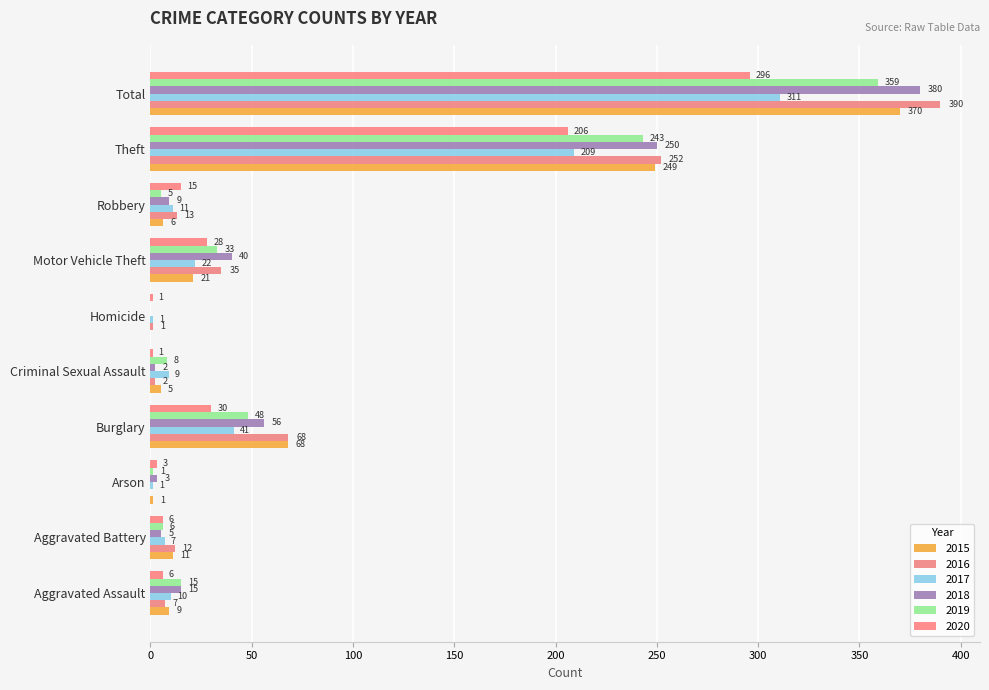

Which series has the largest total across all categories?

2016